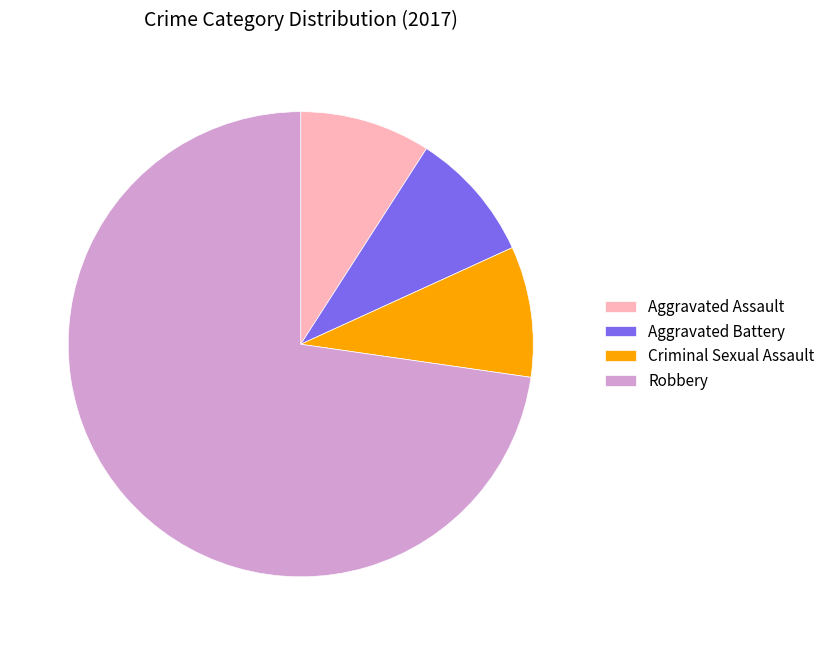

Count the number of slices in the pie.

4